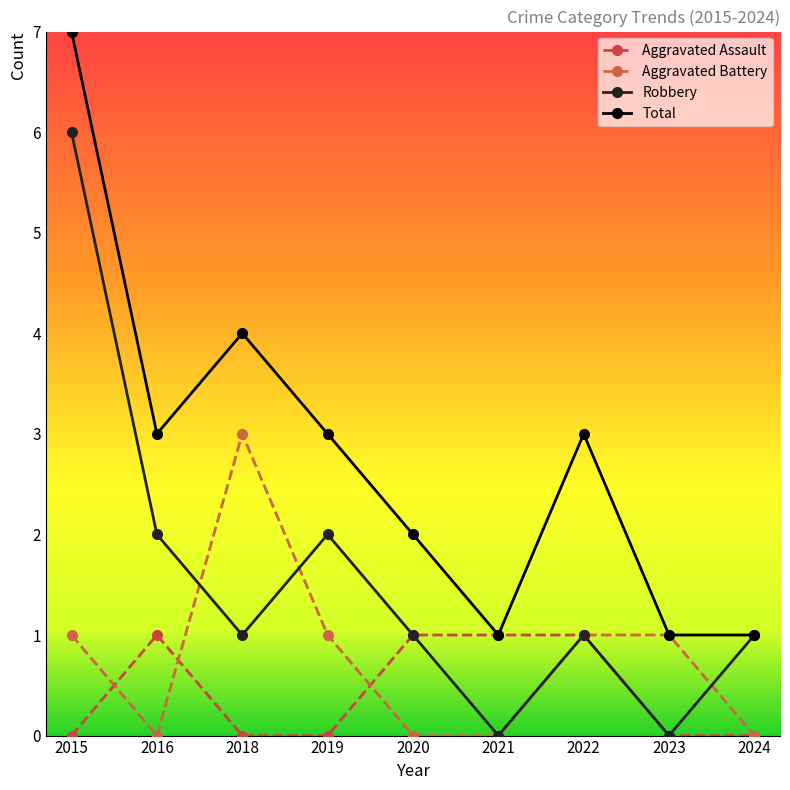

True or false: Aggravated Assault and Robbery intersect in this chart.

False